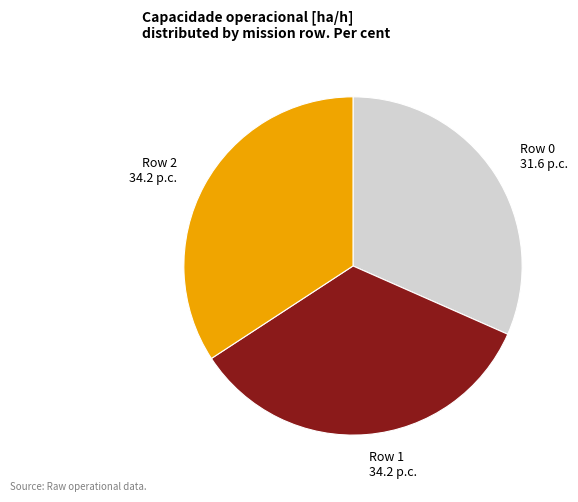

Is there a majority slice in this chart?

No